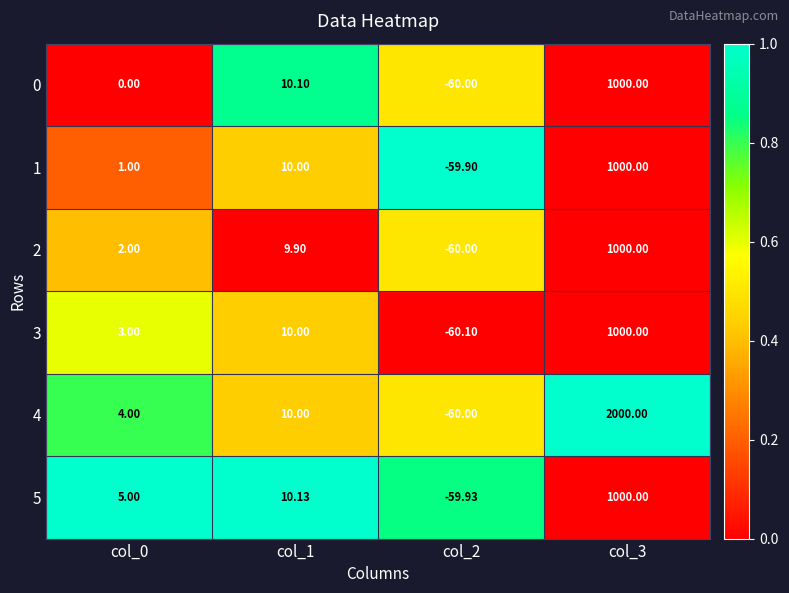

At how many categories does at least one series exceed 0?

3